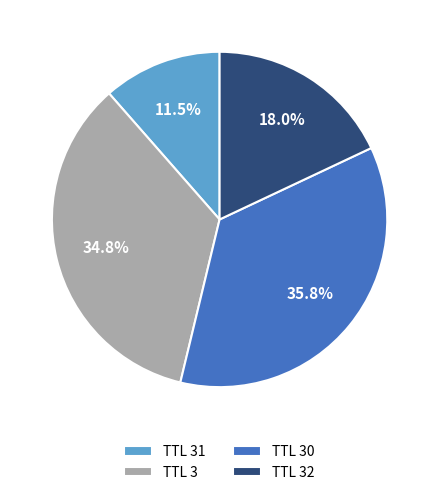

How many slices are in this pie chart?

4